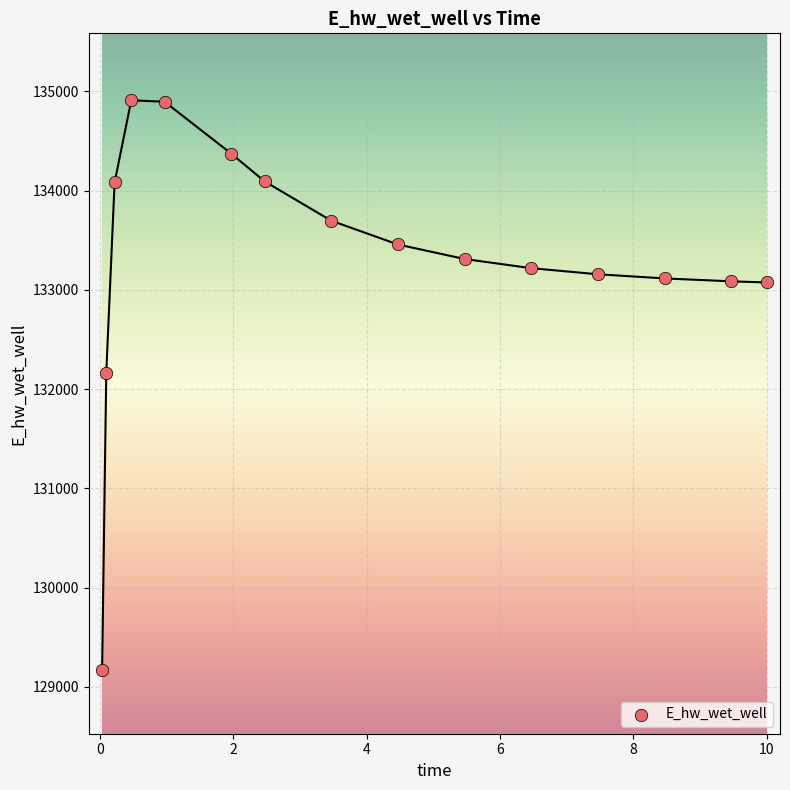

What is the range of X values (max minus min)?

10.0